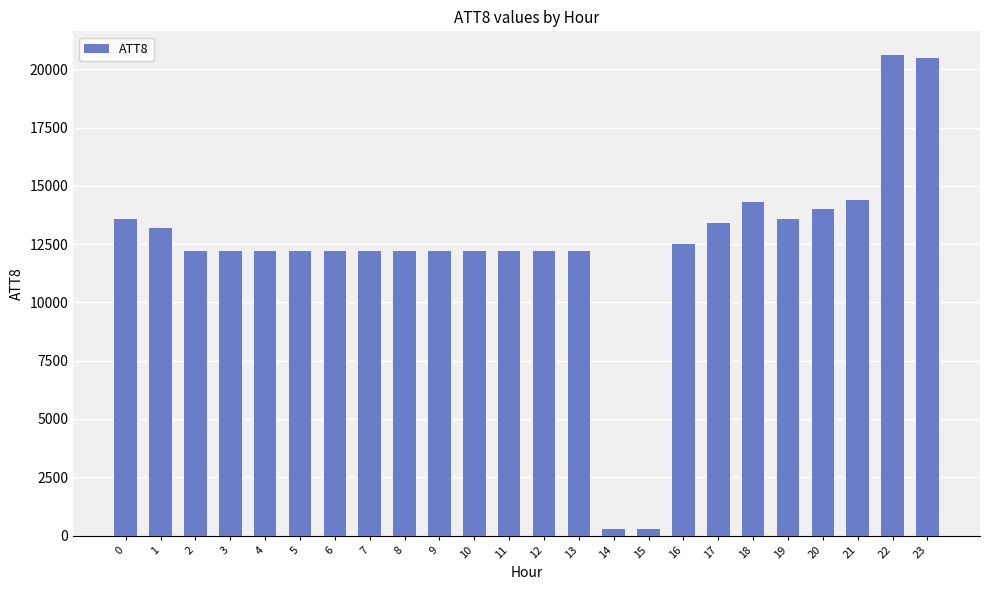

Reading left to right, list all the values displayed in this chart.

0=13600	1=13200	2=12200	3=12200	4=12200	5=12200	6=12200	7=12200	8=12200	9=12200	10=12200	11=12200	12=12200	13=12200	14=300	15=300	16=12500	17=13400	18=14300	19=13600	20=14000	21=14400	22=20600	23=20500